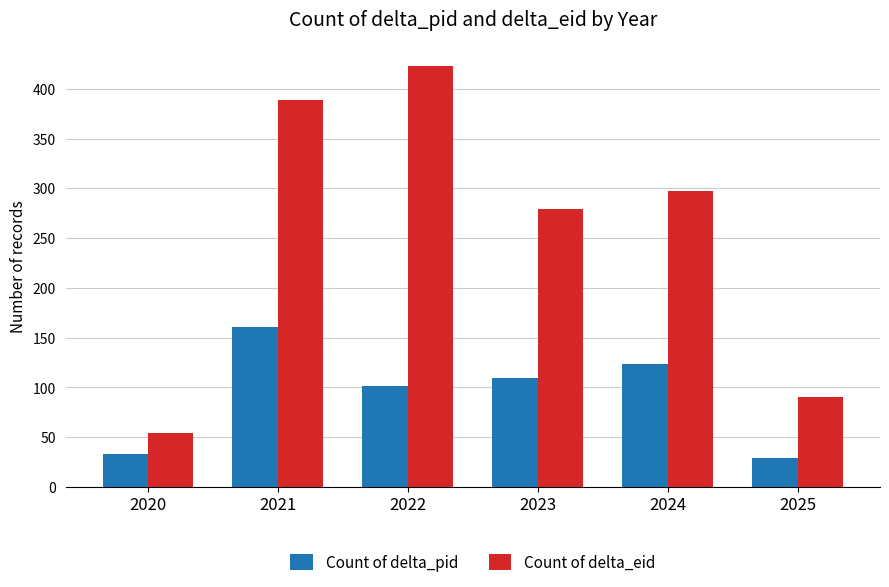

What are all the series names shown in the legend?

Count of delta_pid, Count of delta_eid